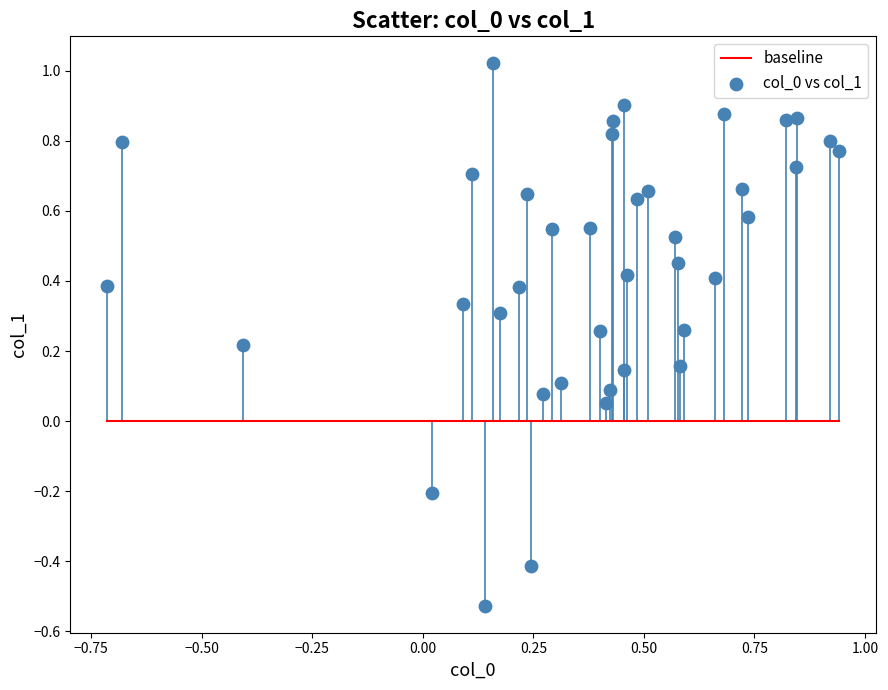

What is the range of Y values (max minus min)?

1.5